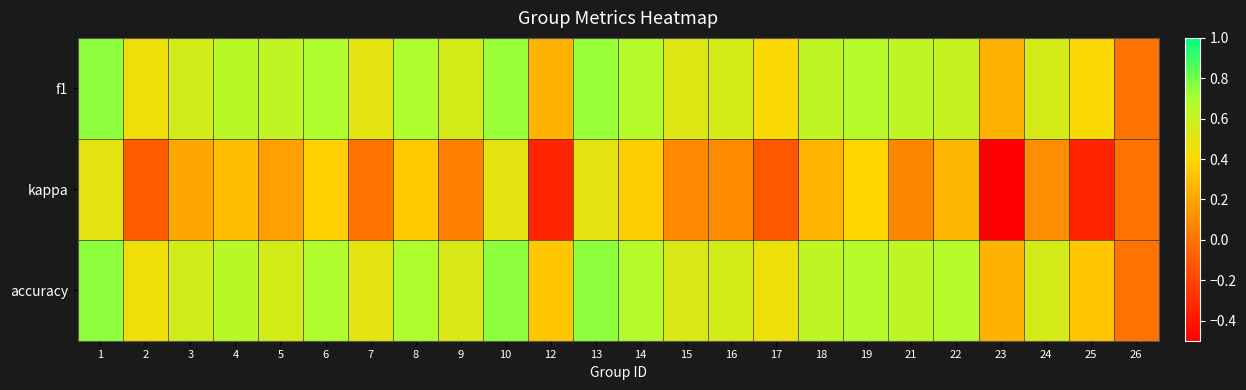

At 1, list the series in order from largest to smallest.

f1, accuracy, kappa